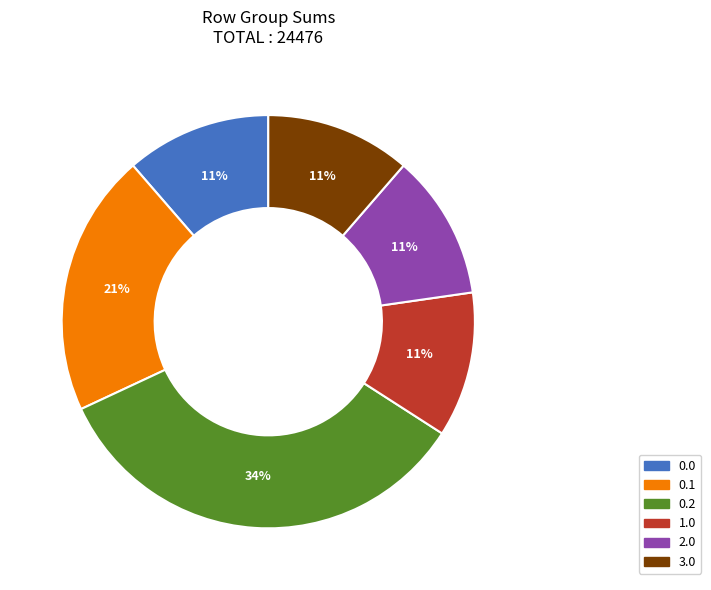

To the nearest percent, what is the average slice percentage?

17%